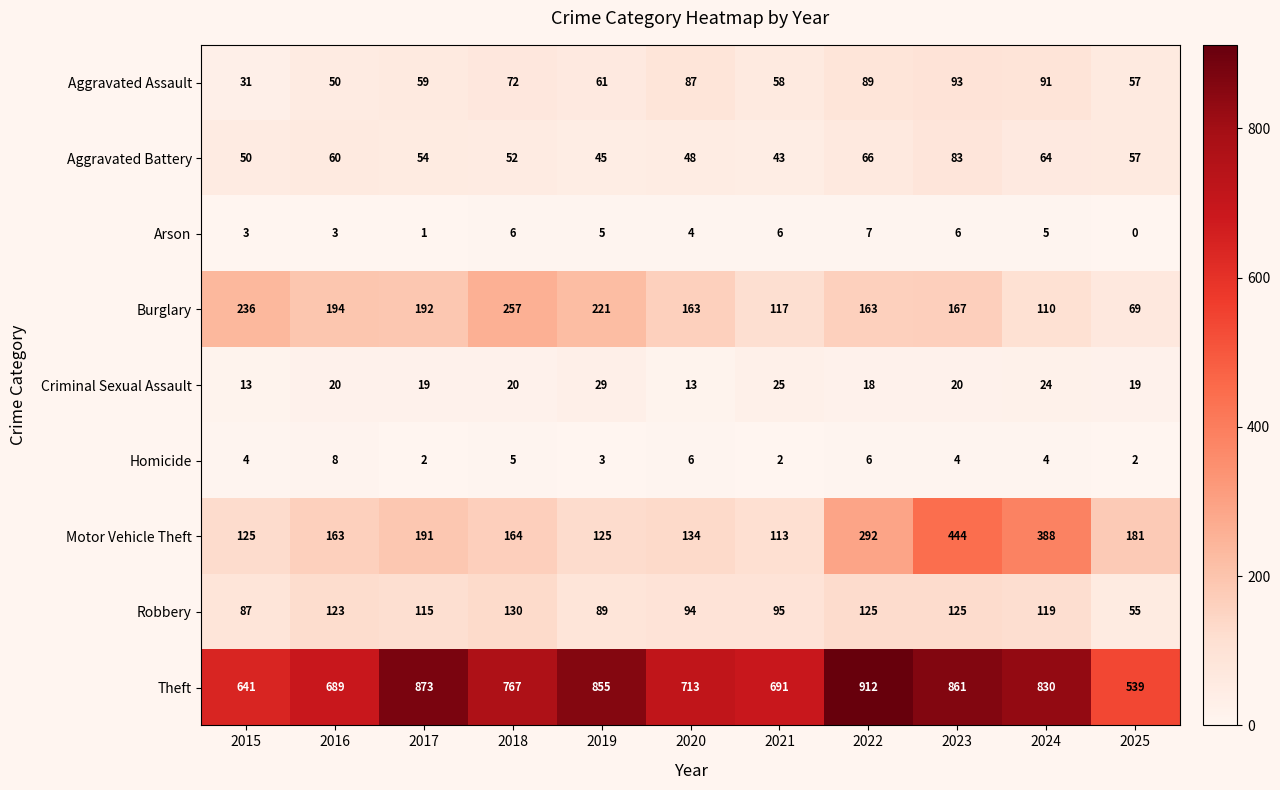

At which category is the sum across all series the highest?

2023